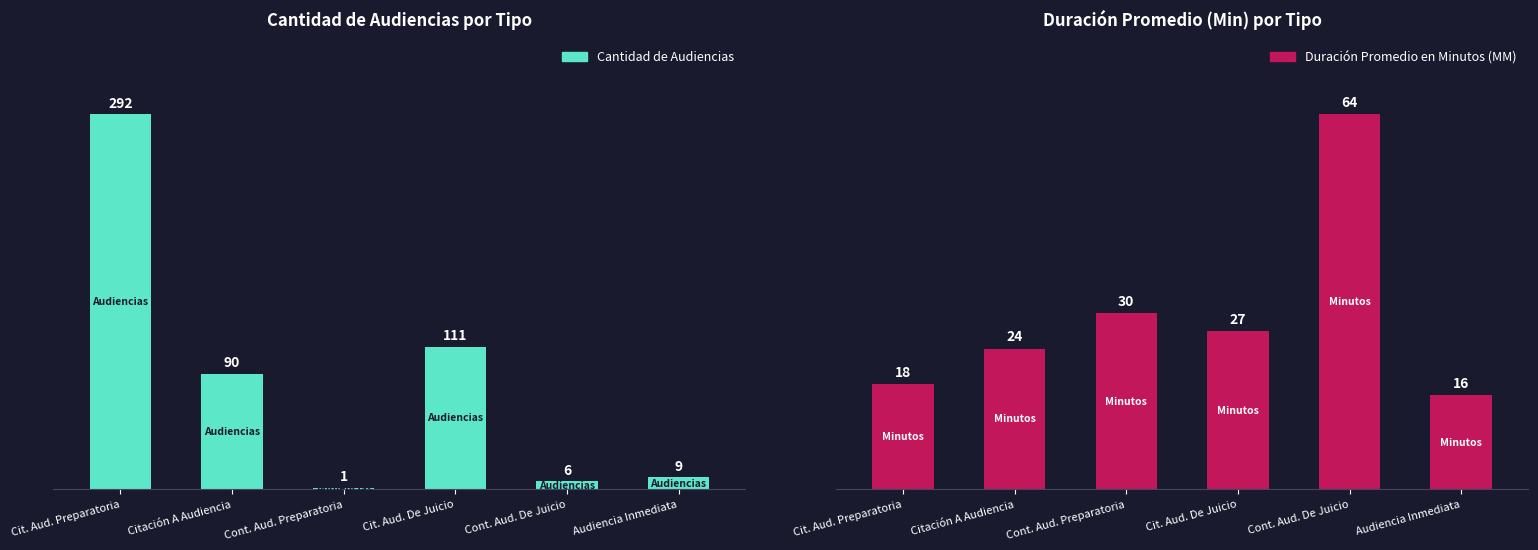

What position from the left is Citación A Audiencia?

2